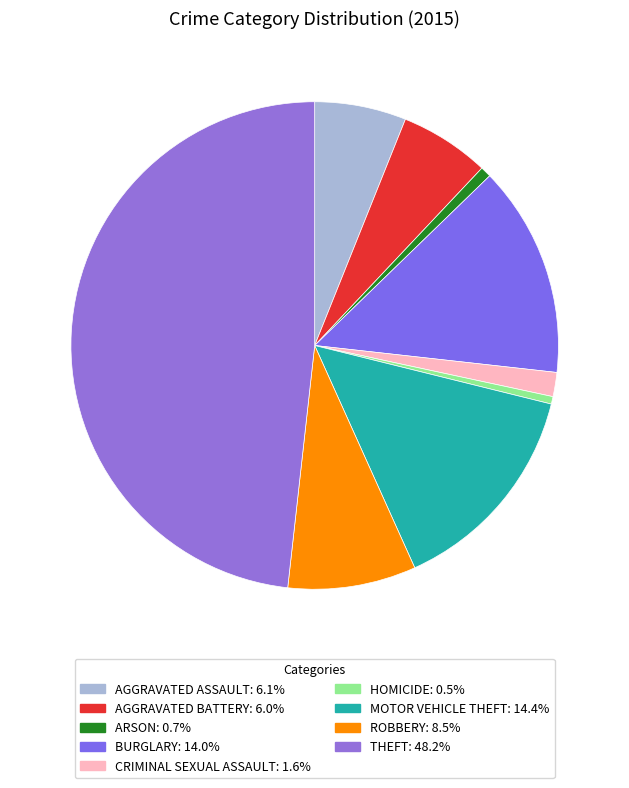

How many slices are in this pie chart?

9